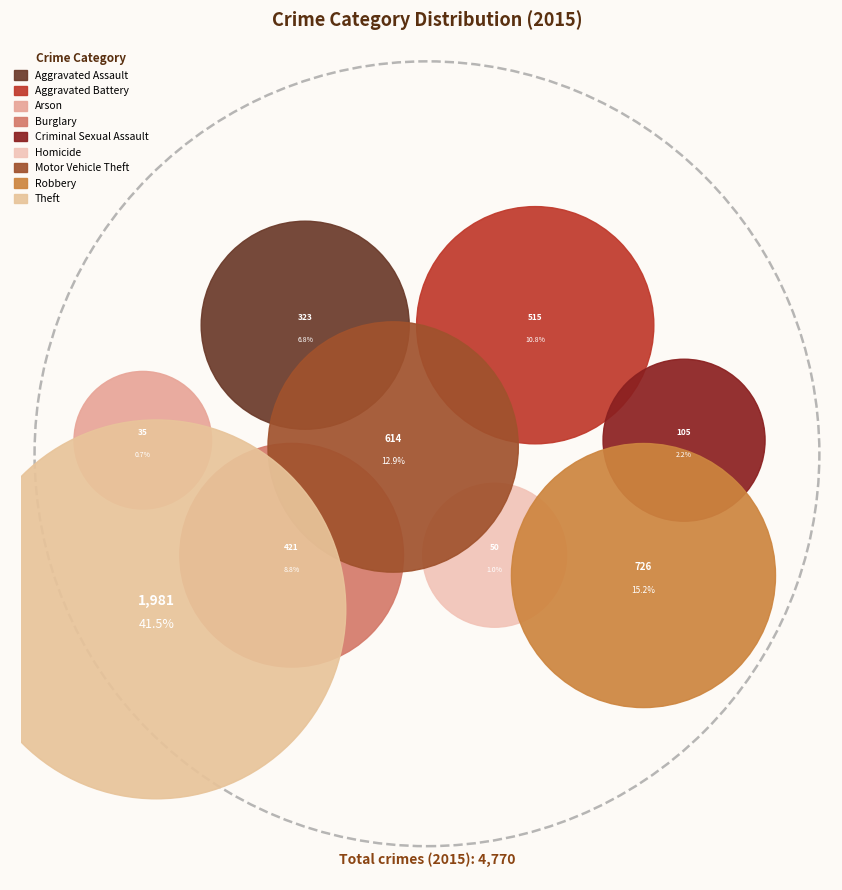

Count the number of slices in the pie.

9